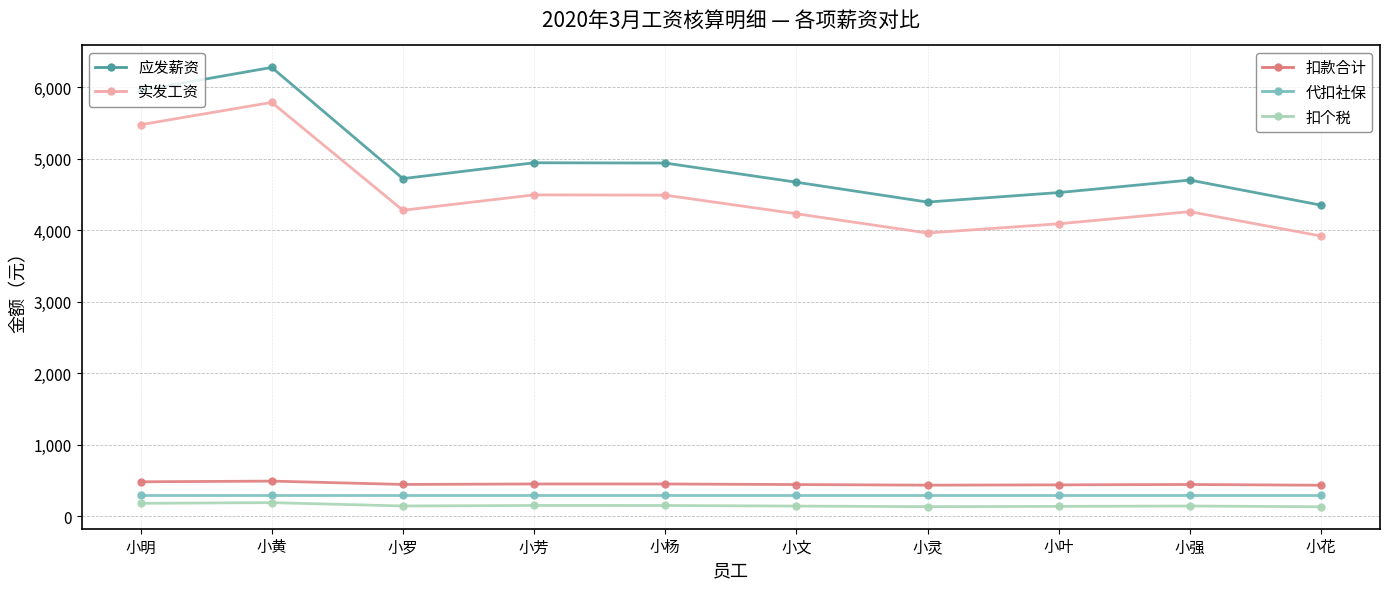

What is the maximum value shown in the chart?

6277.0